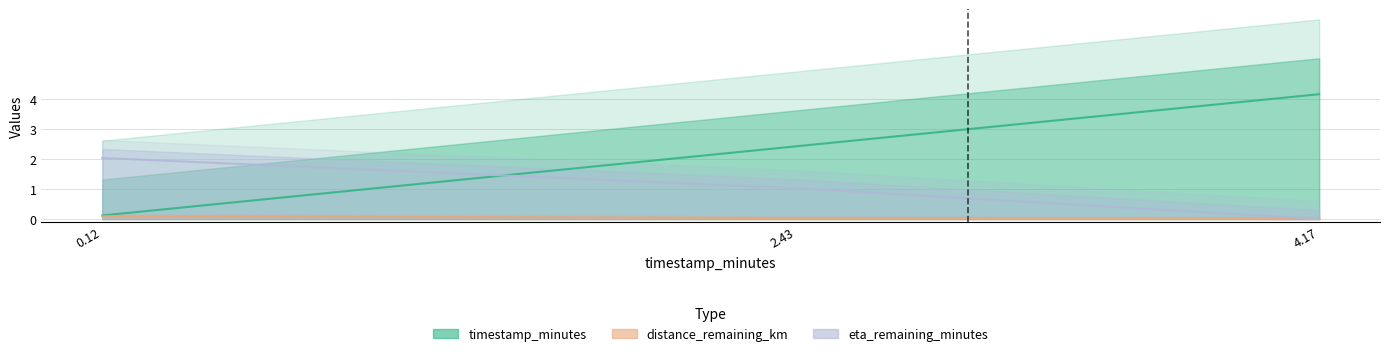

Between 4.17 and 2.43, which is larger?

4.17